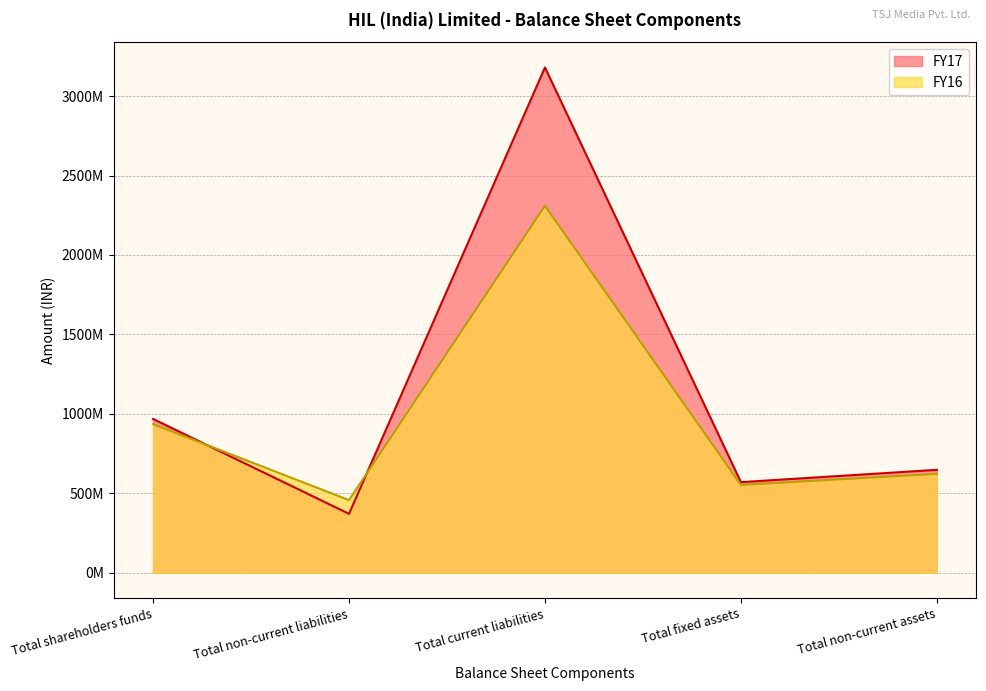

The FY16 series shows 685962429 at Total non-current liabilities. True or false?

False